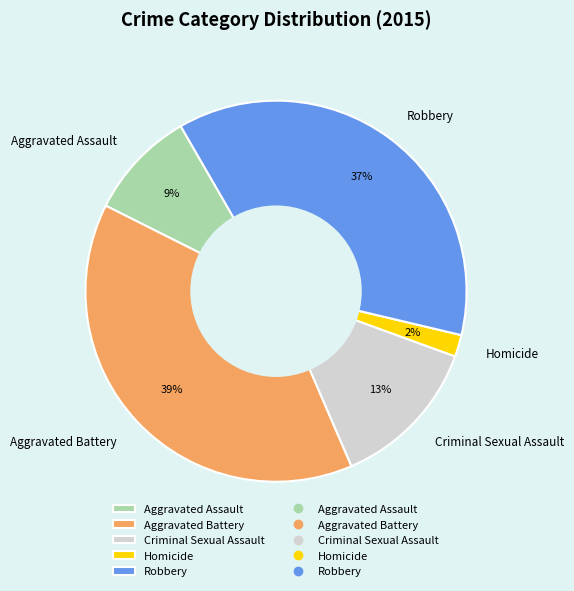

The Robbery slice represents 37% of the pie. True or false?

True